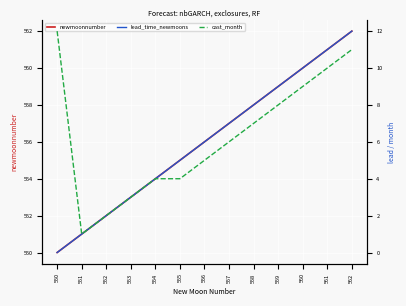

The cast_month series shows 6 at 557. True or false?

True